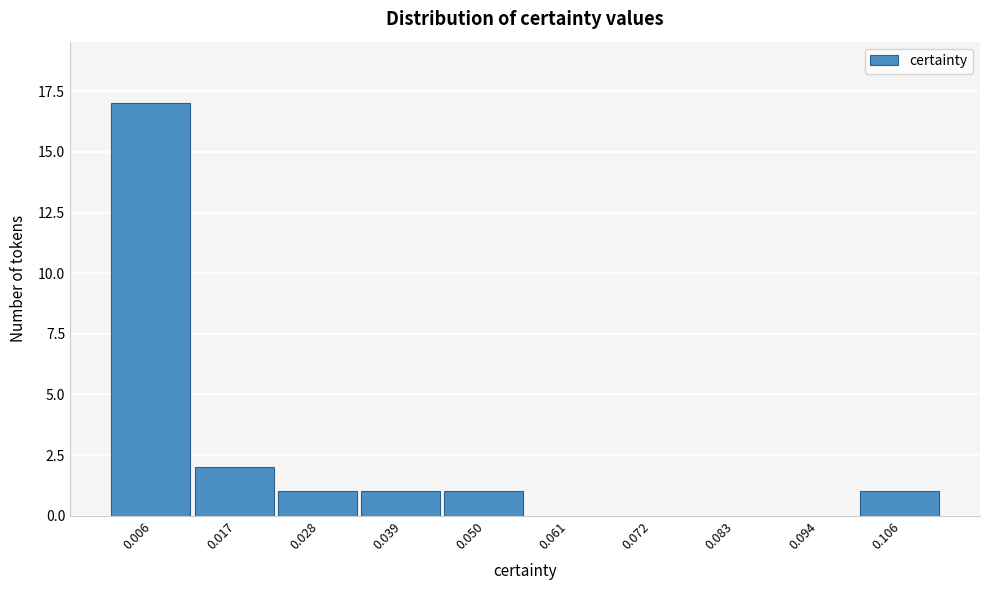

What is the height of the bar covering 0.022 to 0.034 on the x-axis? Neither the bar edges nor the heights are printed on the chart, so give them approximately, as read against the axes.

1